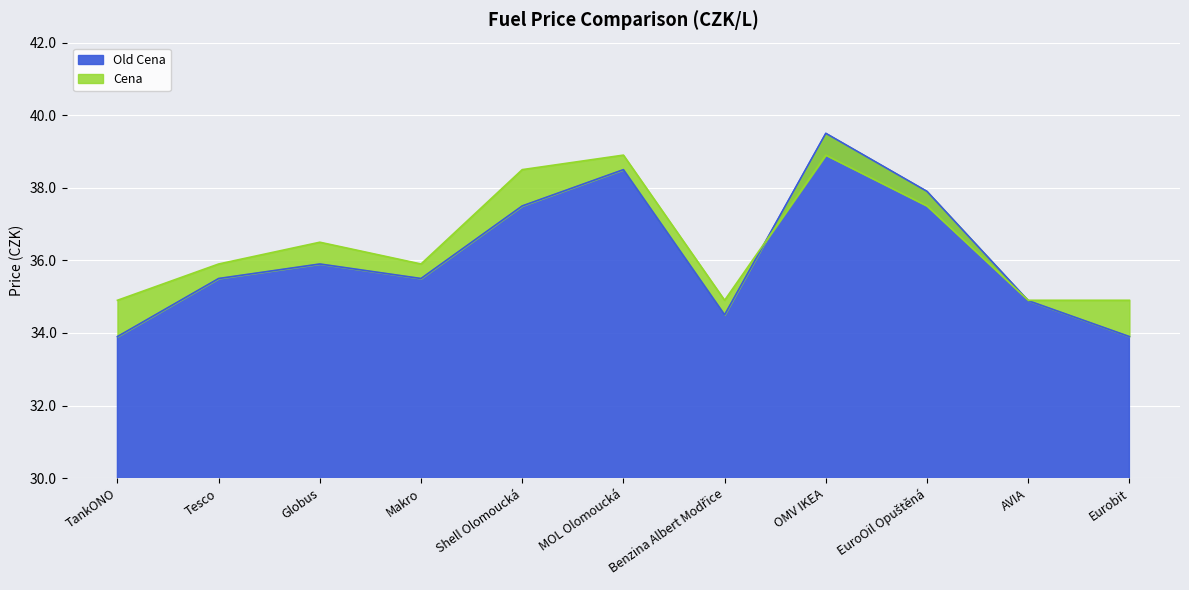

What is the average value of the Cena series?

36.5